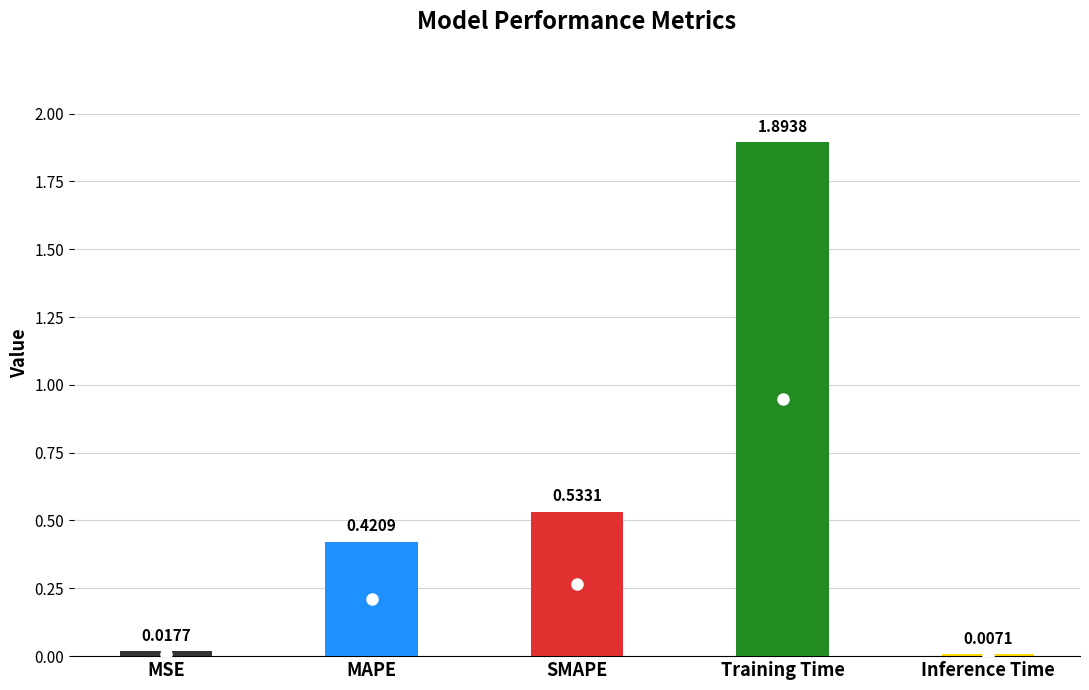

What is the difference between the second highest and second lowest values?

0.5